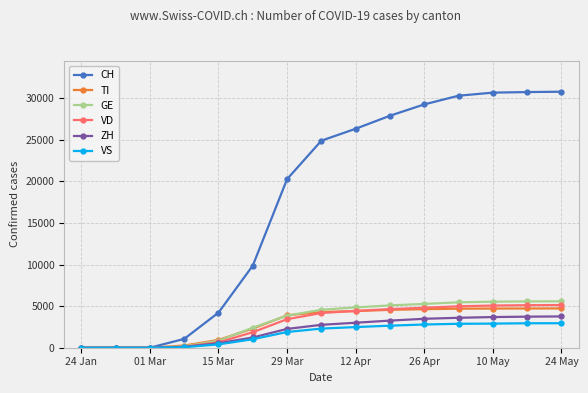

Which series has the largest range (max minus min)?

CH